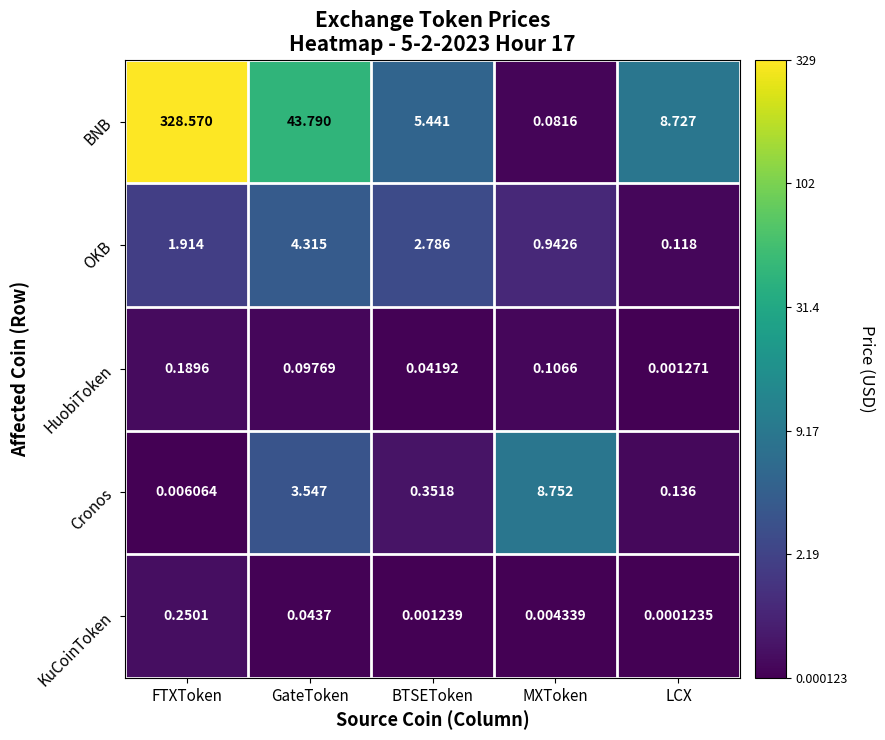

Where is BNB nearest to the value 164?

GateToken